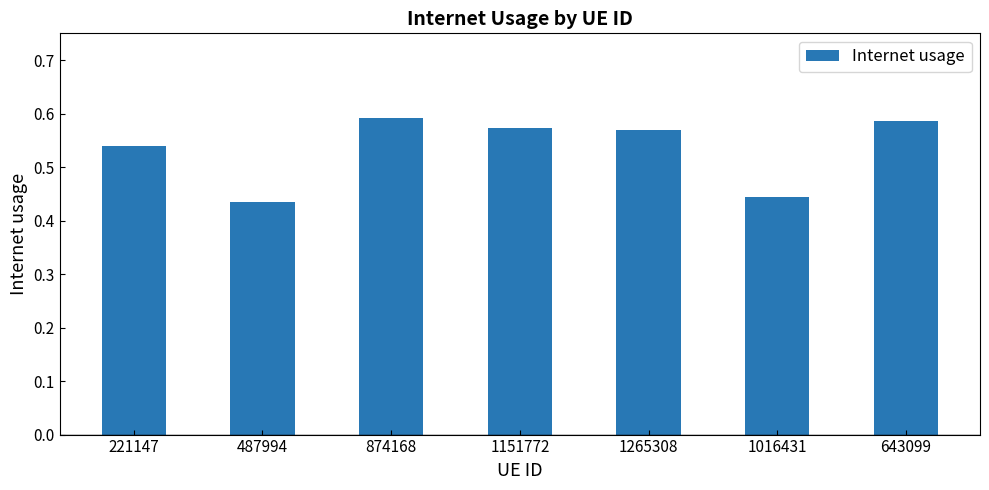

What is the difference between the maximum and minimum values?

0.2